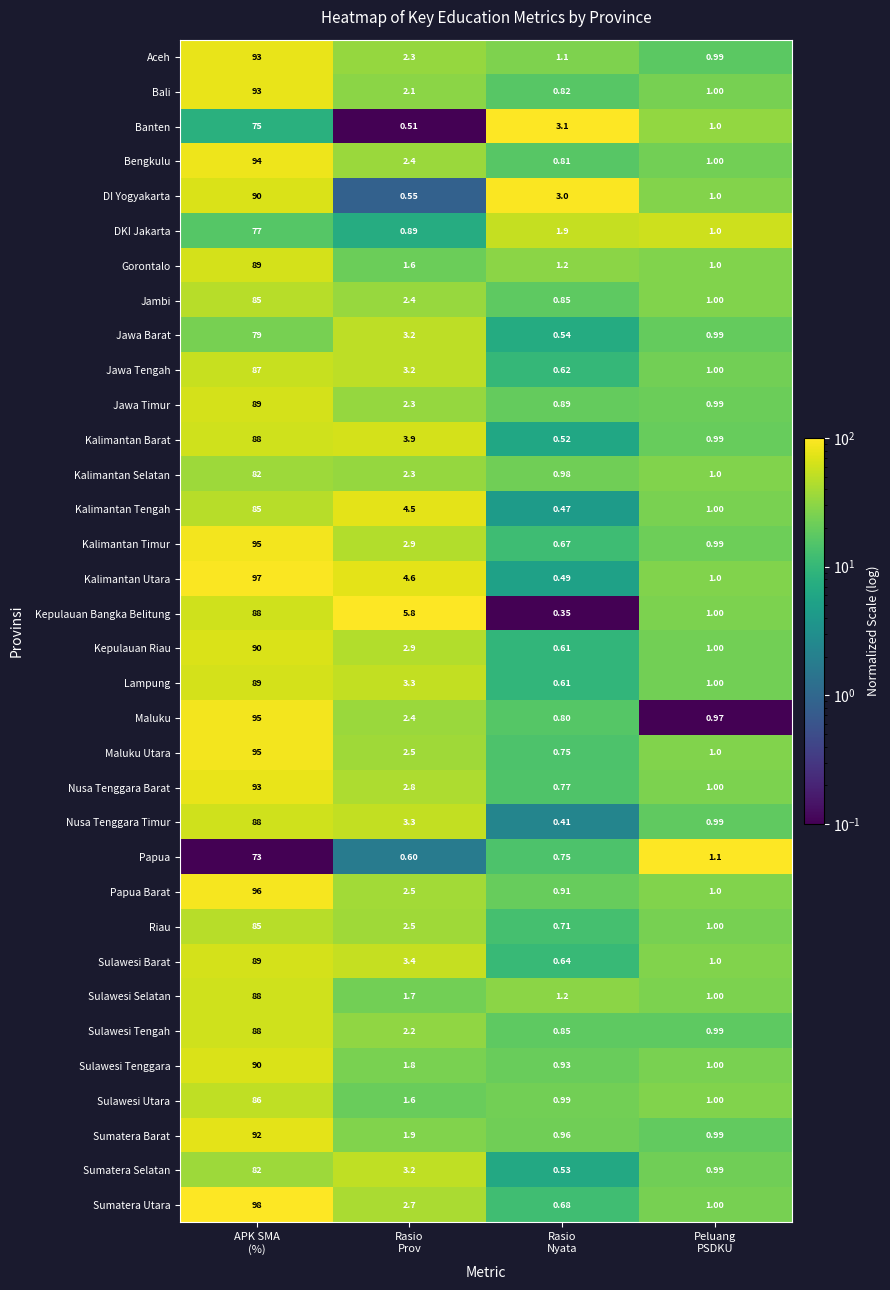

Which series has the widest spread of values?

Sumatera Utara